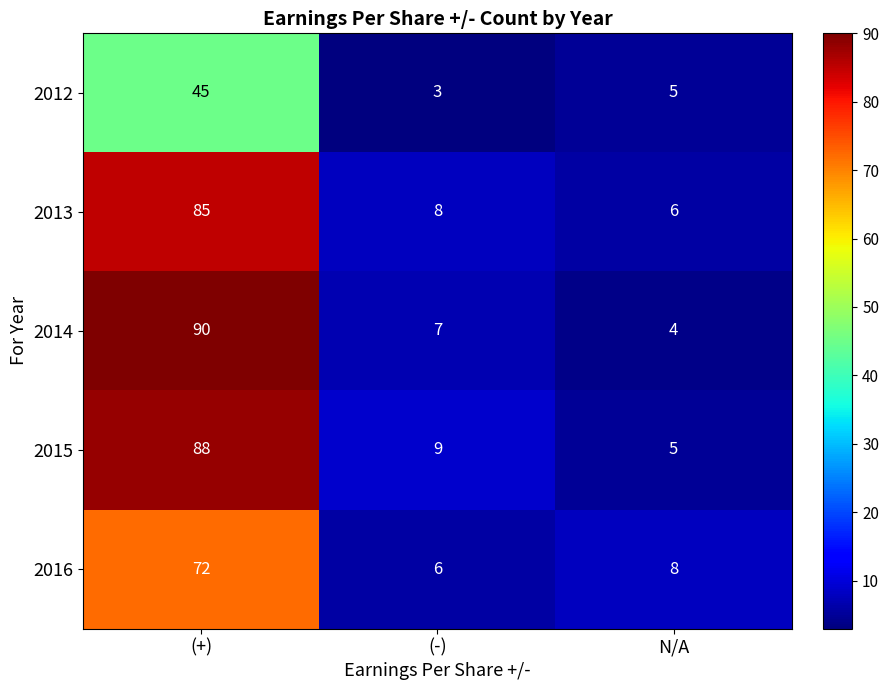

What is the difference between the maximum and minimum values in the 2014 series?

86